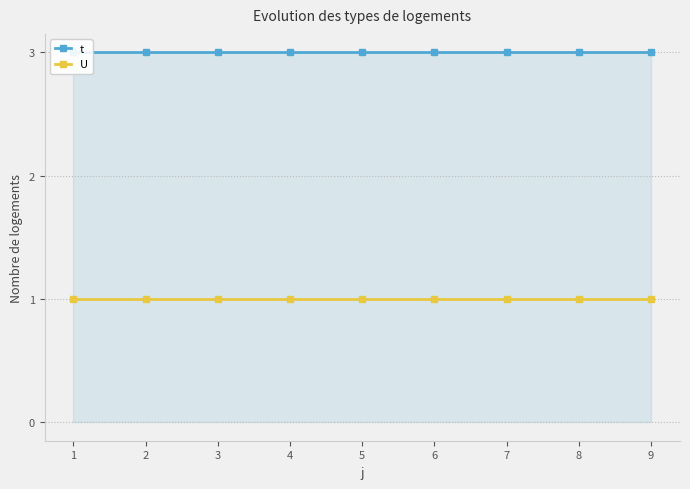

Reading left to right, list all the values displayed in this chart.

t: 1=3	2=3	3=3	4=3	5=3	6=3	7=3	8=3	9=3
U: 1=1	2=1	3=1	4=1	5=1	6=1	7=1	8=1	9=1